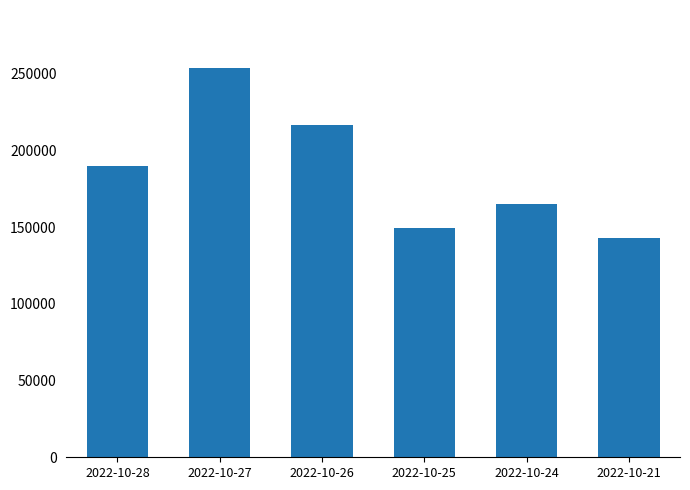

What is the difference between the maximum and second lowest values?

103864